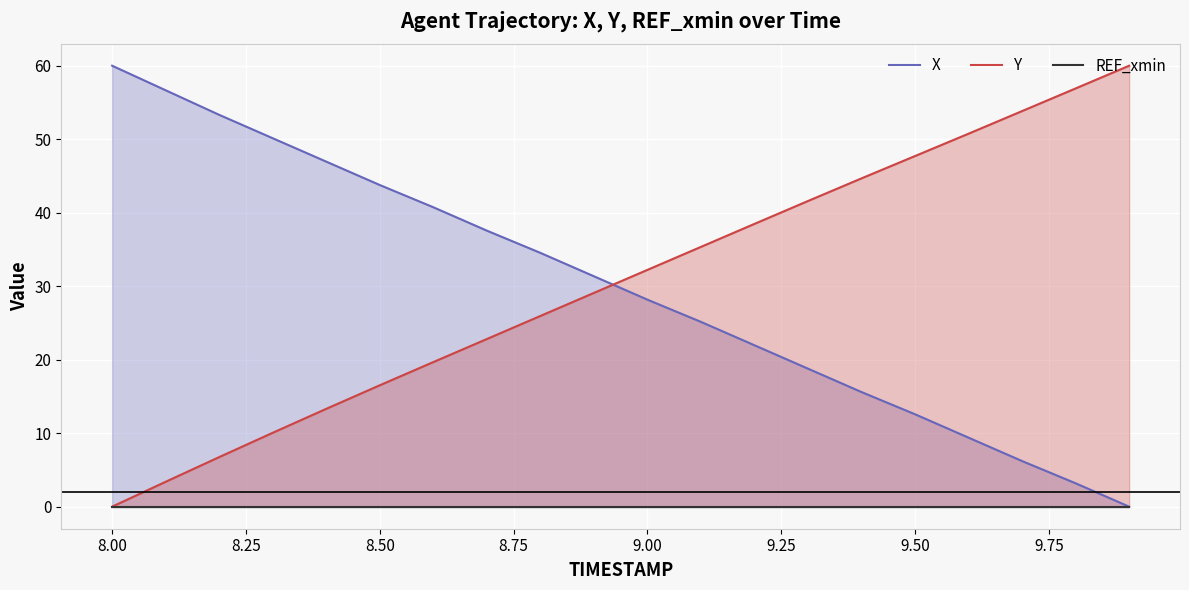

How many lines are shown in the chart?

3